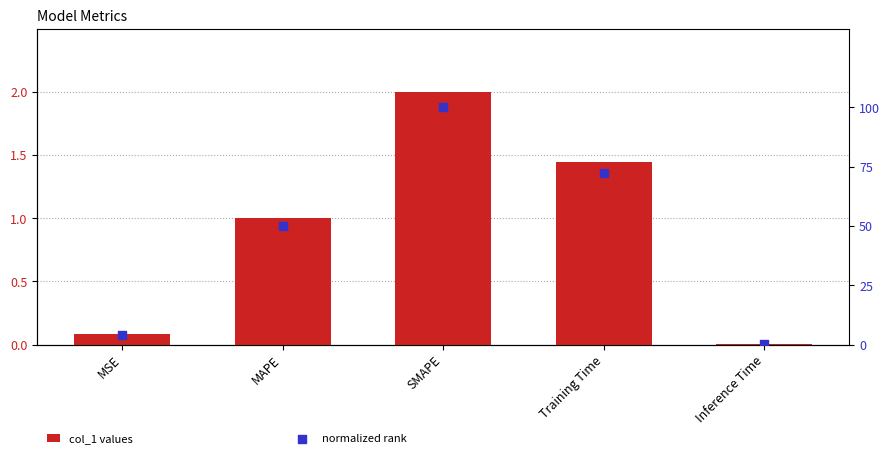

What is the total value across all series at MAPE?

51.0